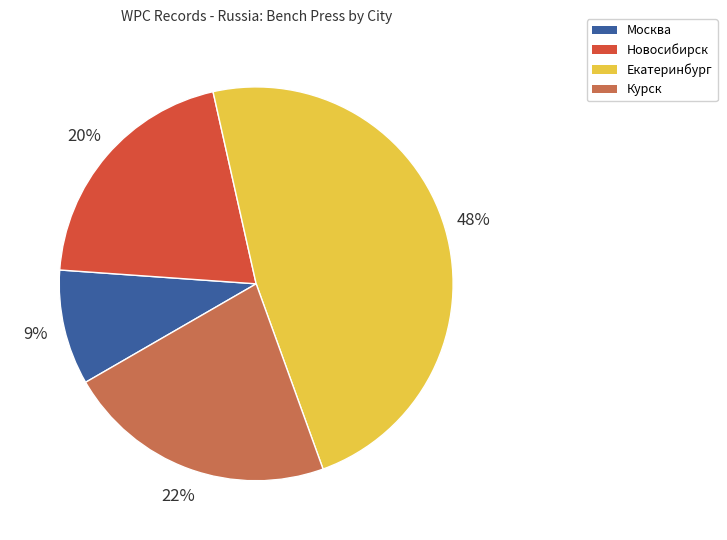

To the nearest percent, what is the average slice percentage?

25%